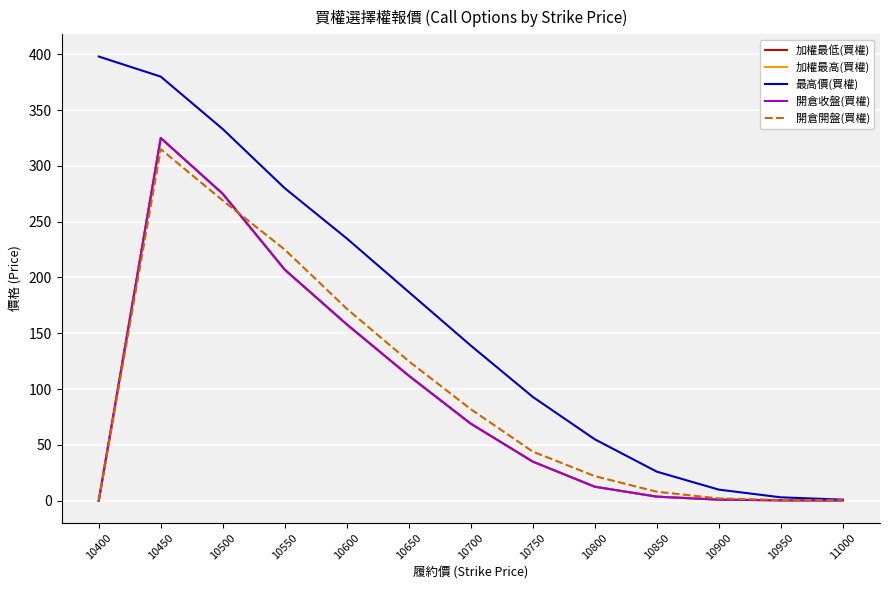

Does the chart display data point markers on the line(s)?

No